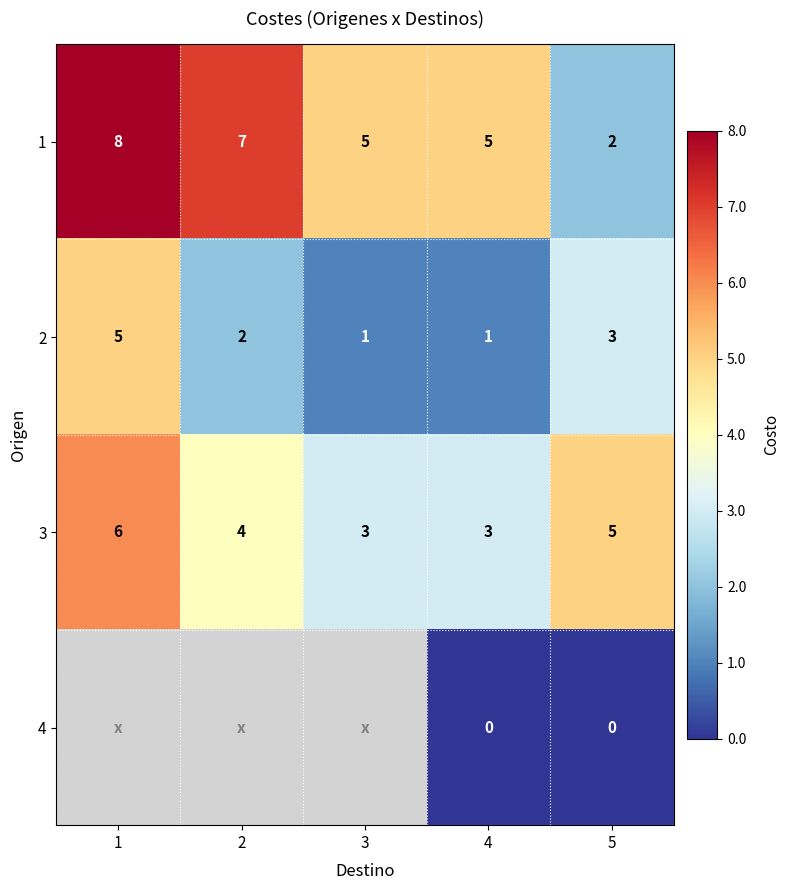

How many data points in 3 are less than 4?

2